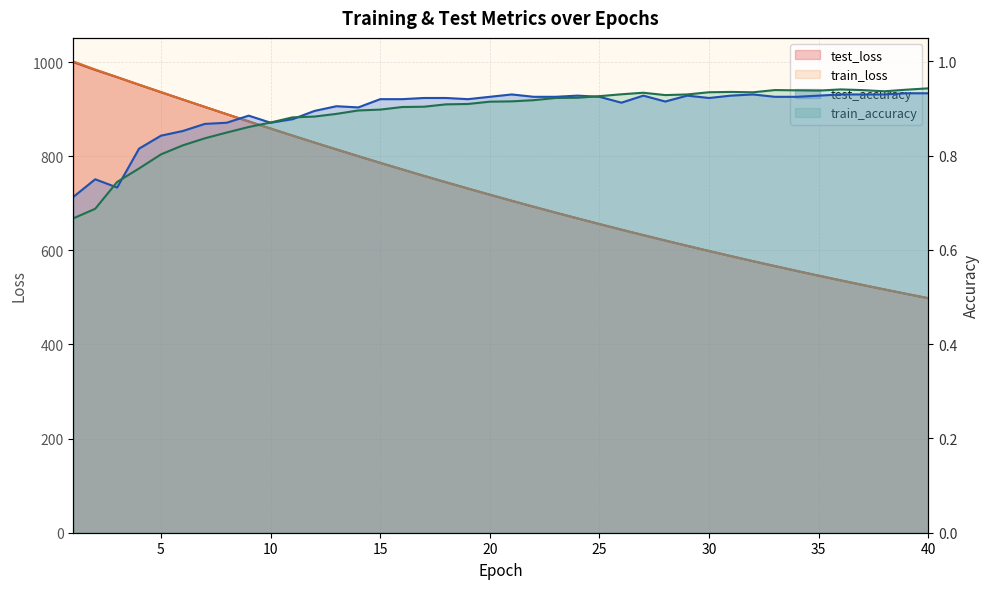

Which series has the widest spread of values?

train_loss